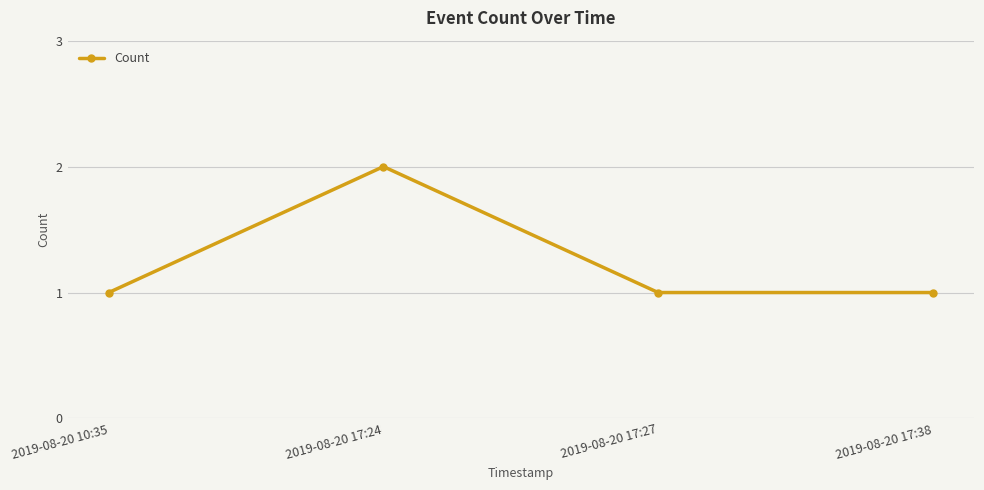

Reading left to right, transcribe all the data shown in this chart.

2019-08-20 10:35=1	2019-08-20 17:24=2	2019-08-20 17:27=1	2019-08-20 17:38=1